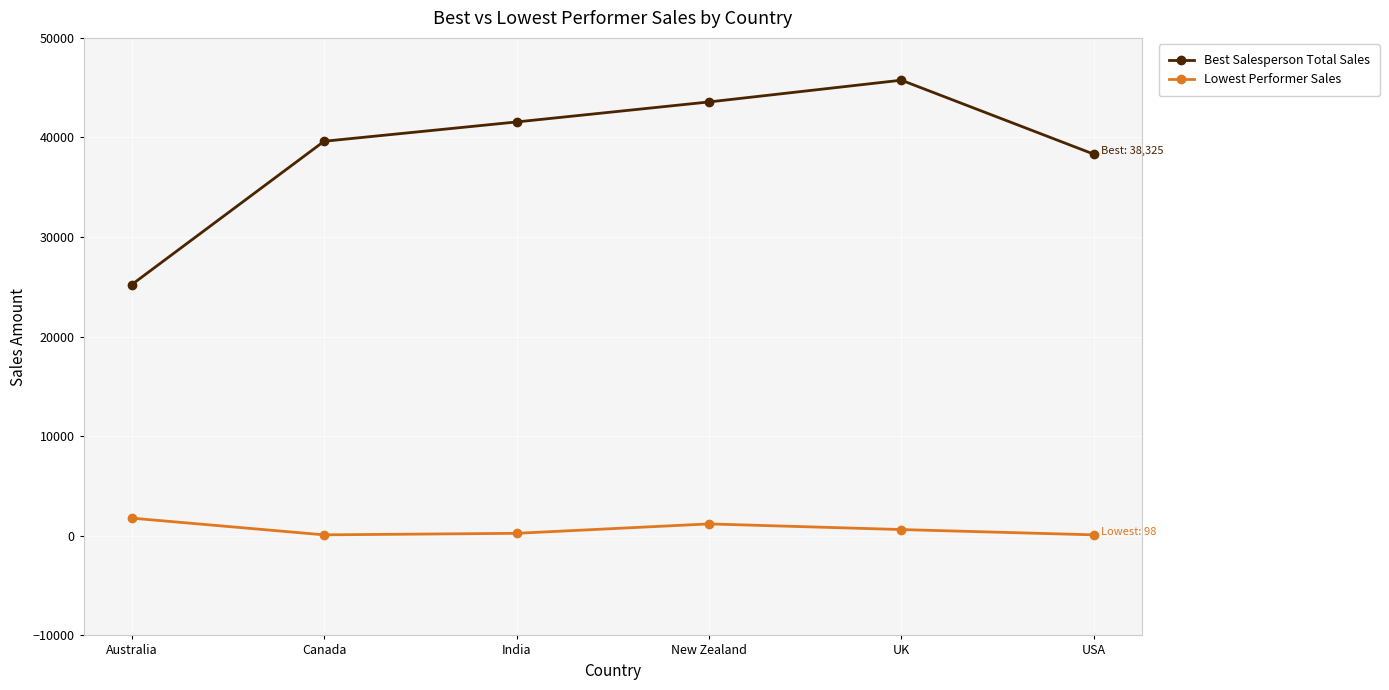

Rank the series at Canada from lowest to highest value.

Lowest Performer Sales, Best Salesperson Total Sales